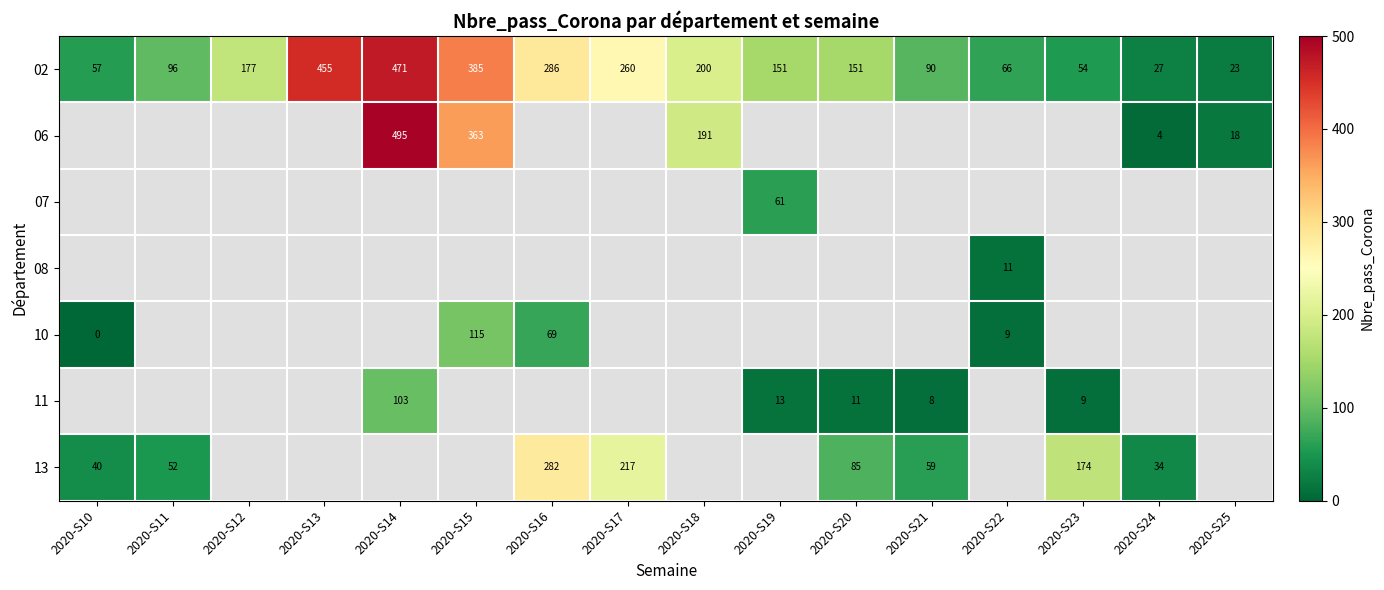

The 06 series shows 81 at 2020-S15. True or false?

False